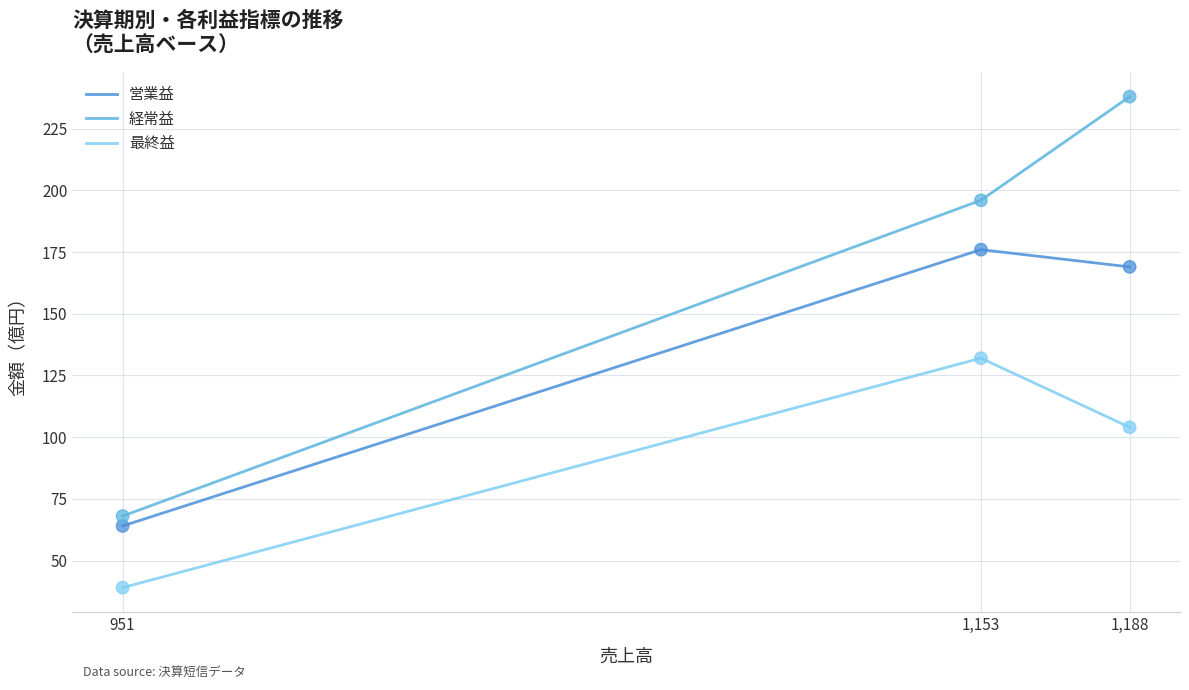

At how many categories does at least one series exceed 207?

1